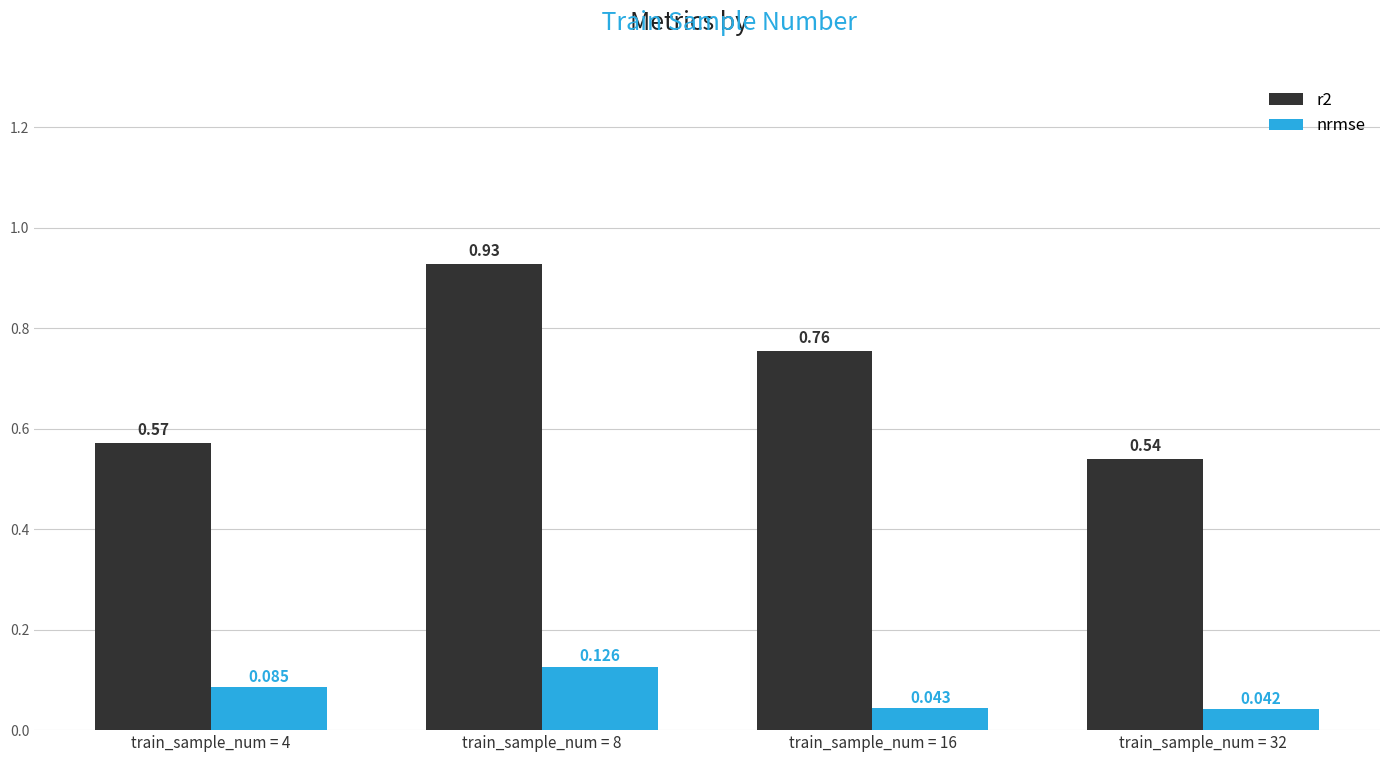

True or false: nrmse has a value of 0.1 at train_sample_num = 16.

False